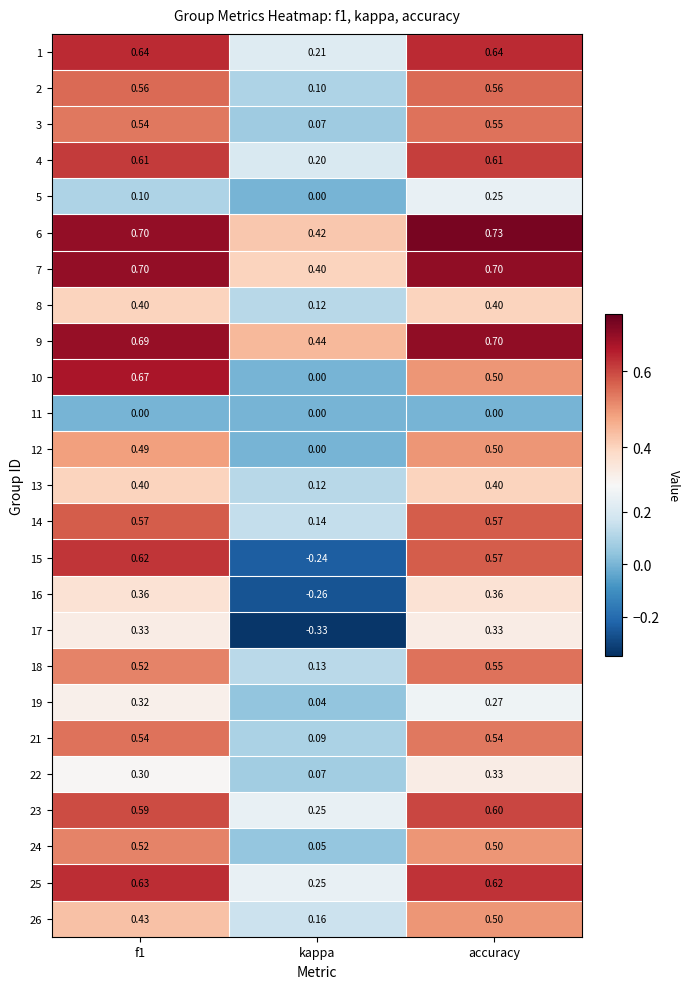

Which category has the lowest value in the 9 series?

kappa